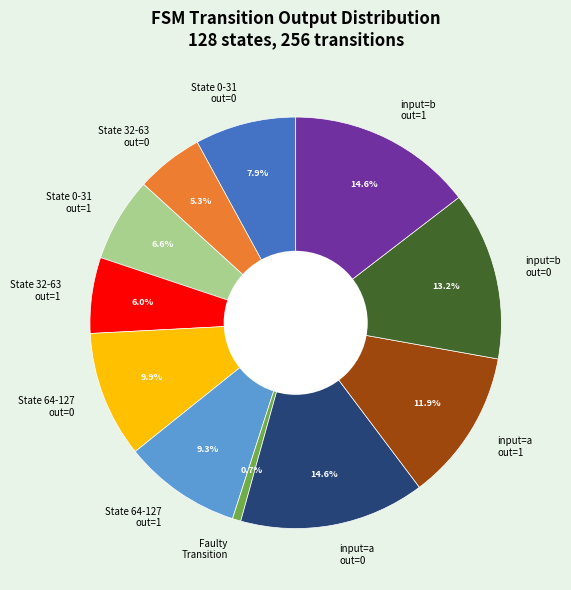

Count the number of slices in the pie.

11